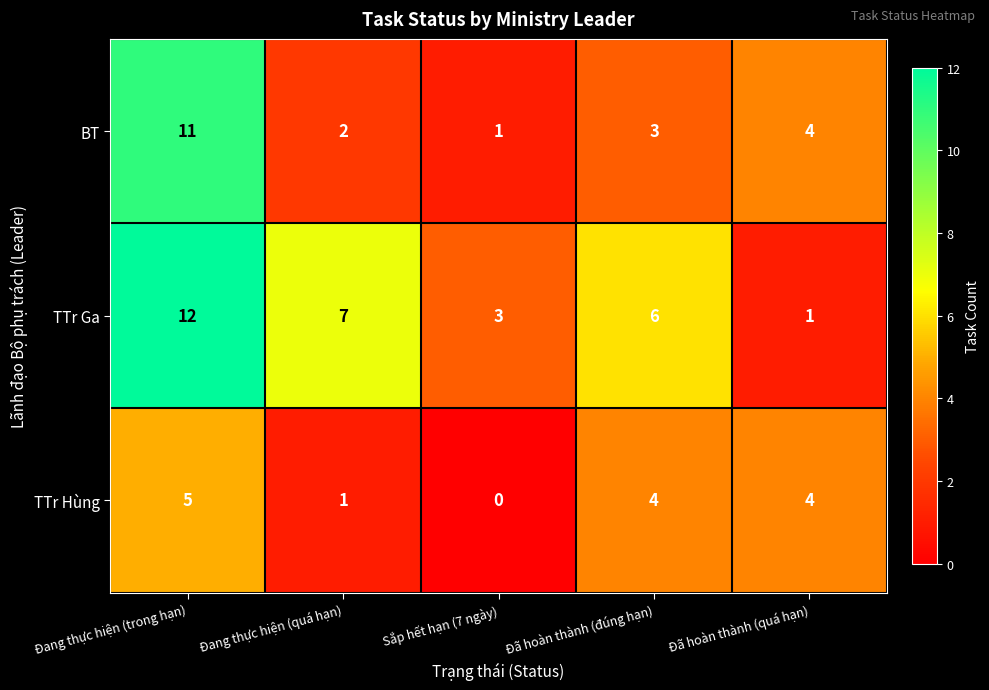

At how many categories does at least one series exceed 10?

1